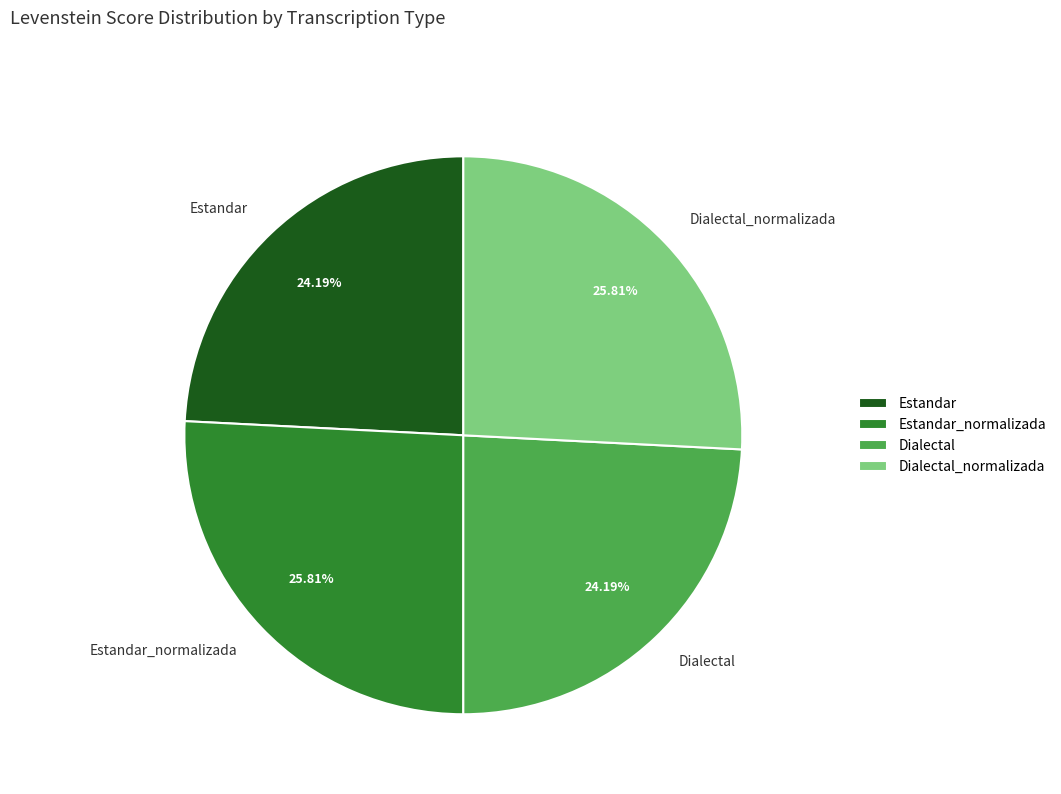

To the nearest percent, what percentage of the pie is Estandar?

24%